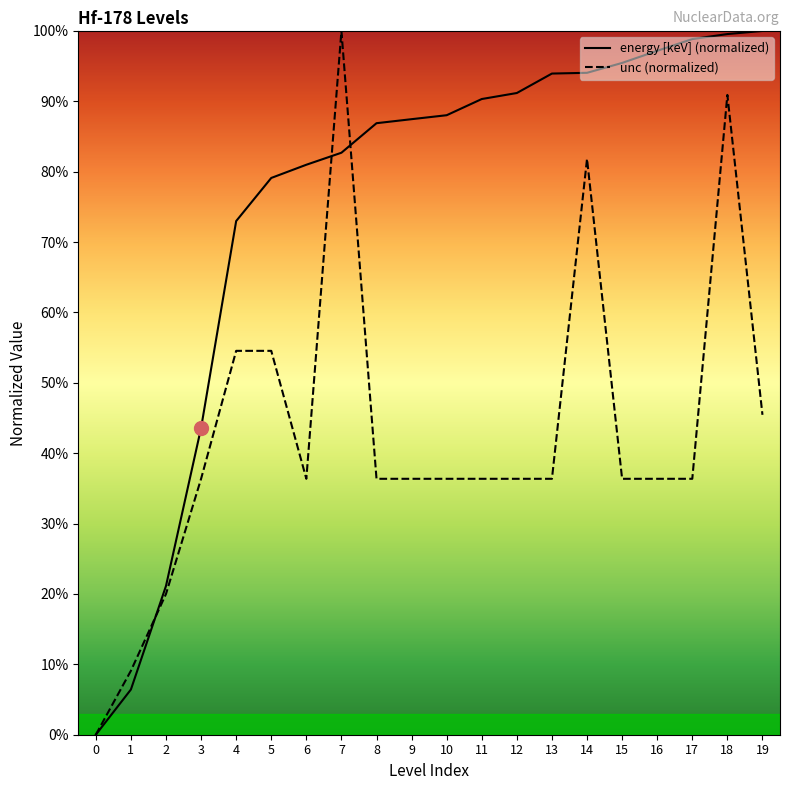

The value of energy [keV] at 1 is 6.4. True or false?

True